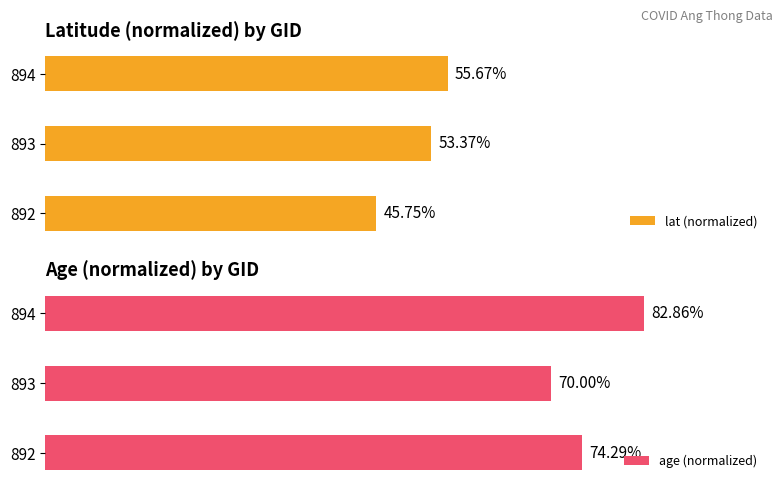

List the labels in order of lat (normalized) value, smallest first.

892, 893, 894